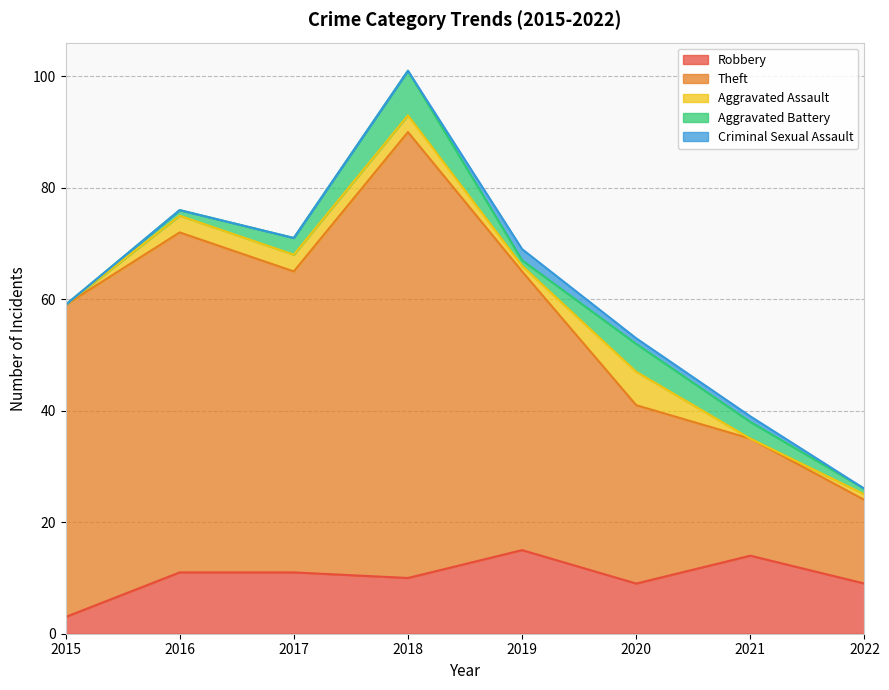

How many interior local peaks does the Criminal Sexual Assault series have?

1